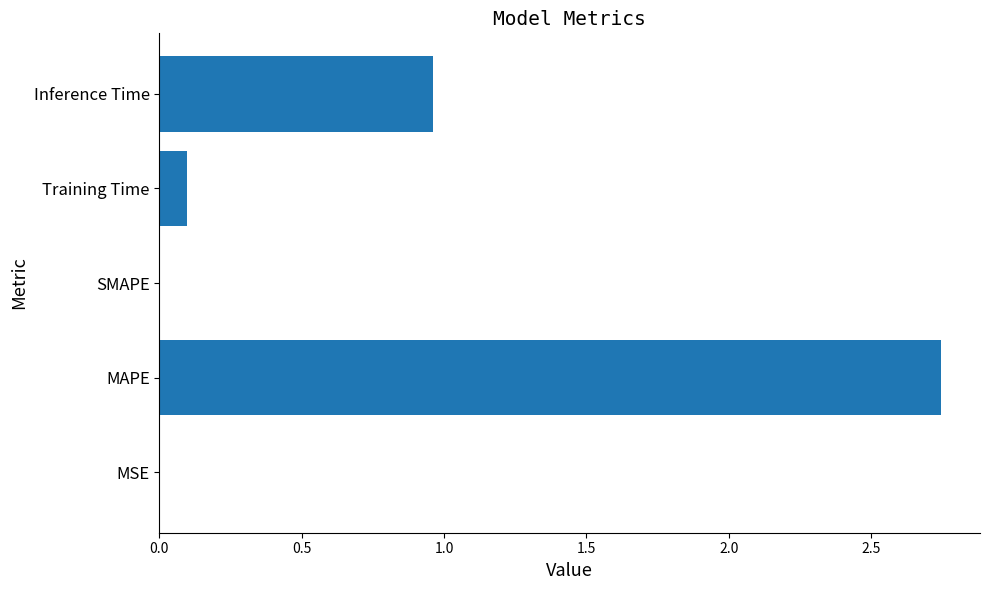

How many series are shown in this chart?

1